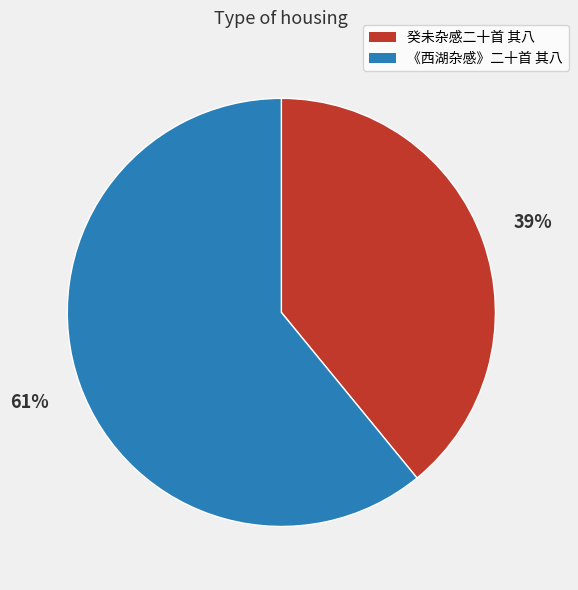

True or false: 癸未杂感二十首 其八 accounts for 47% of the total.

False